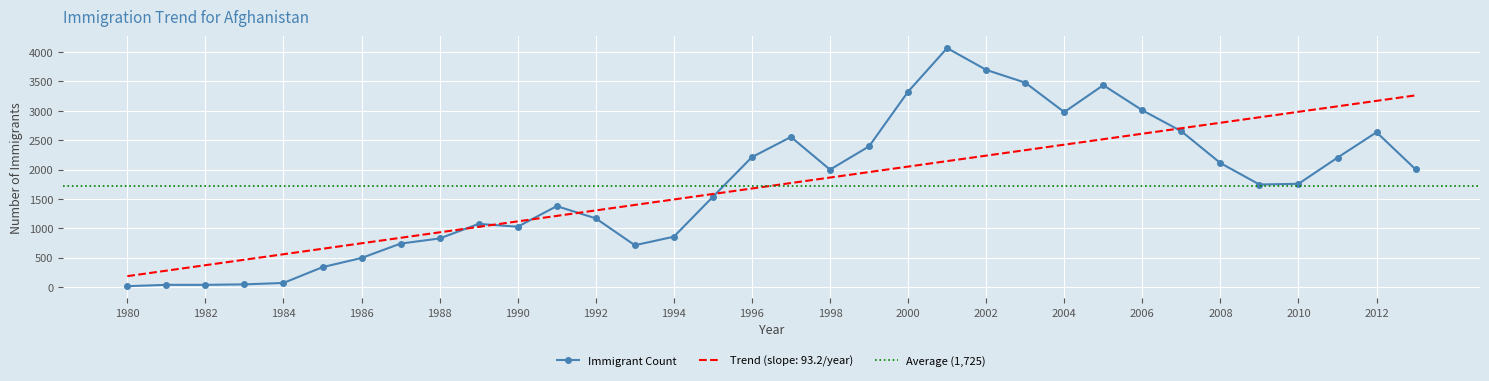

Rank the categories by value from highest to lowest.

2001, 2002, 2003, 2005, 2000, 2006, 2004, 2007, 2012, 1997, 1999, 1996, 2011, 2008, 2013, 1998, 2010, 2009, 1995, 1991, 1992, 1989, 1990, 1994, 1988, 1987, 1993, 1986, 1985, 1984, 1983, 1981, 1982, 1980